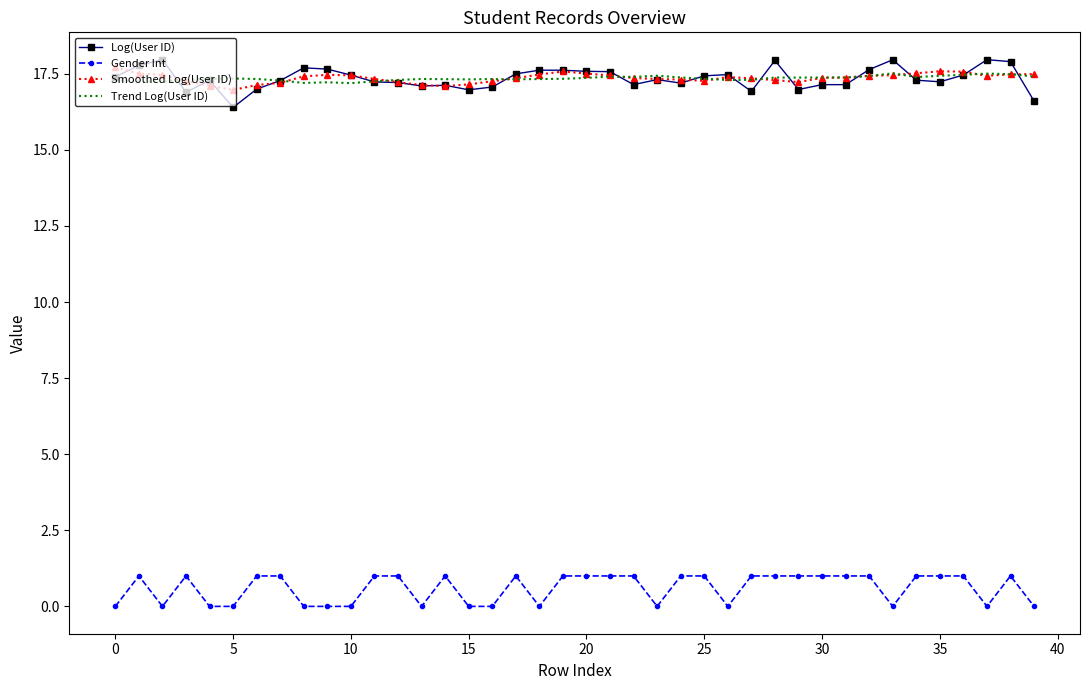

True or false: Smoothed Log(User ID) and Gender Int intersect in this chart.

False